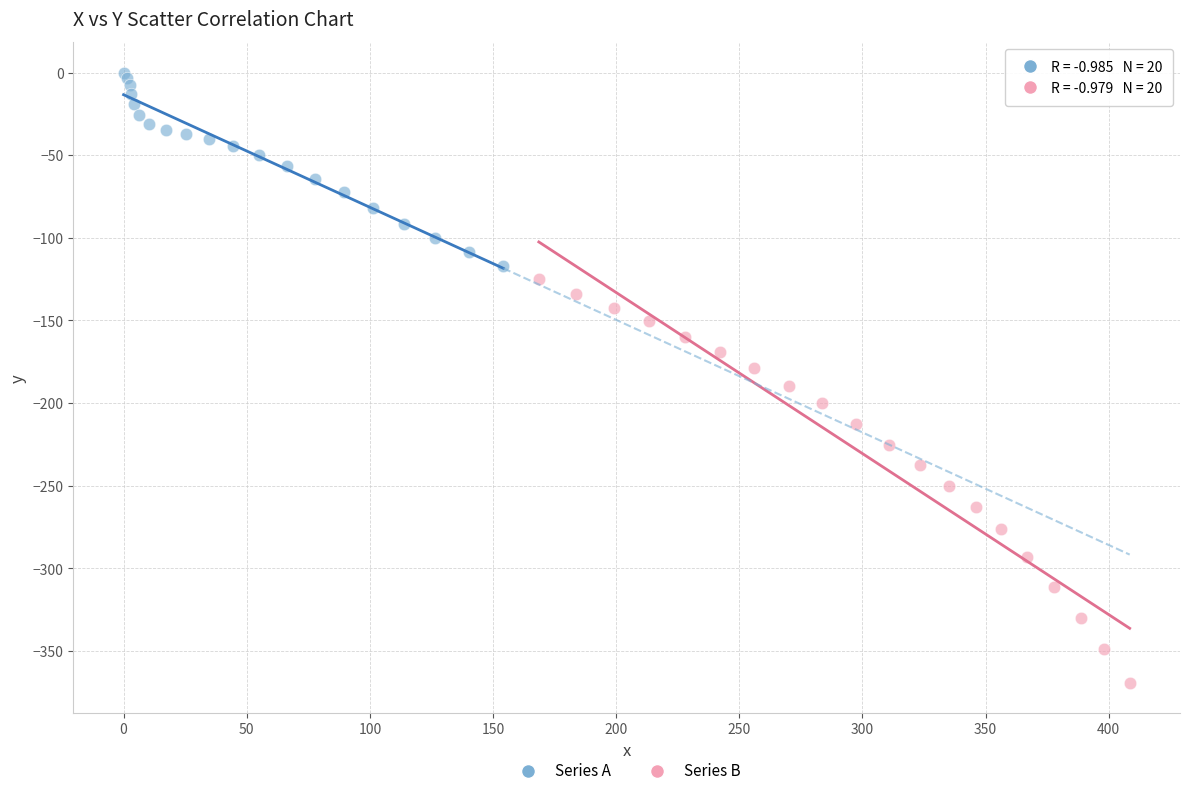

Which series has the widest spread of Y values?

Series B